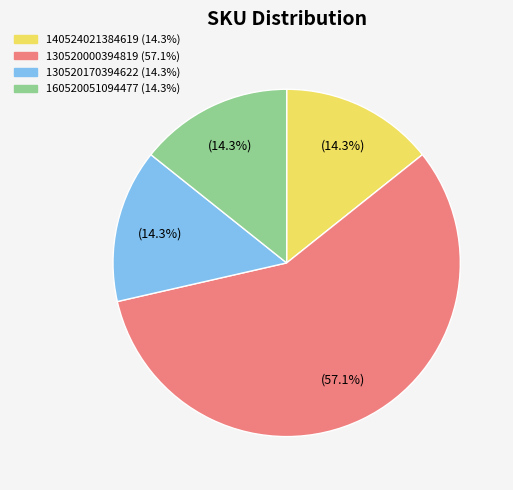

Is there any slice that represents more than half of the pie?

Yes